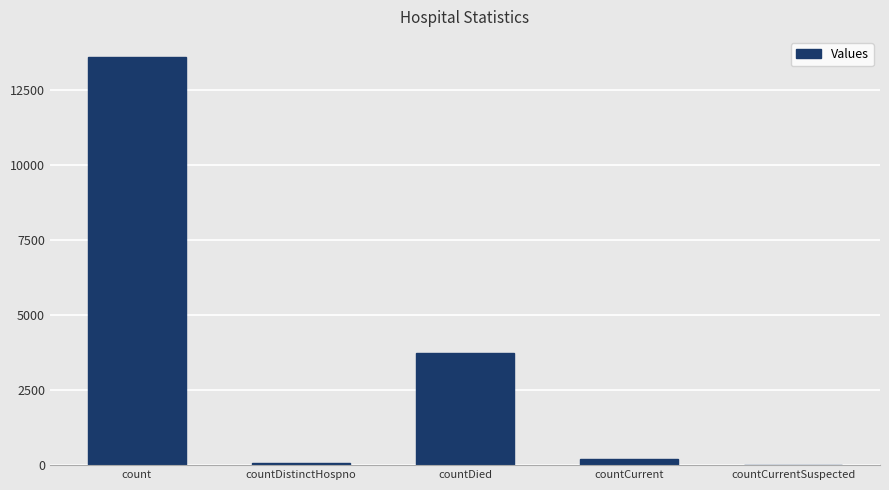

Which has a higher value, countDistinctHospno or count?

count